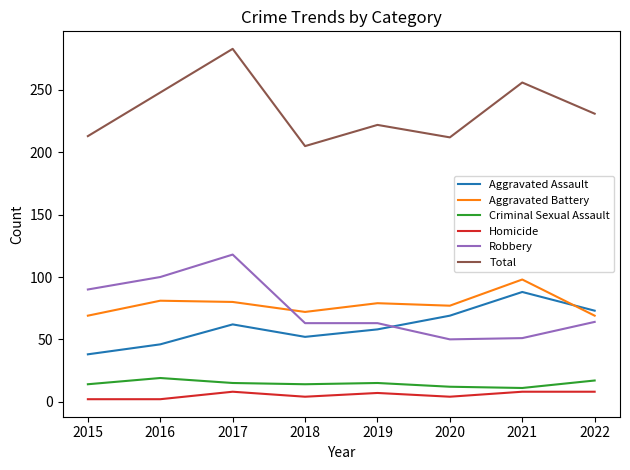

Is this an area chart (filled region under the line)?

No